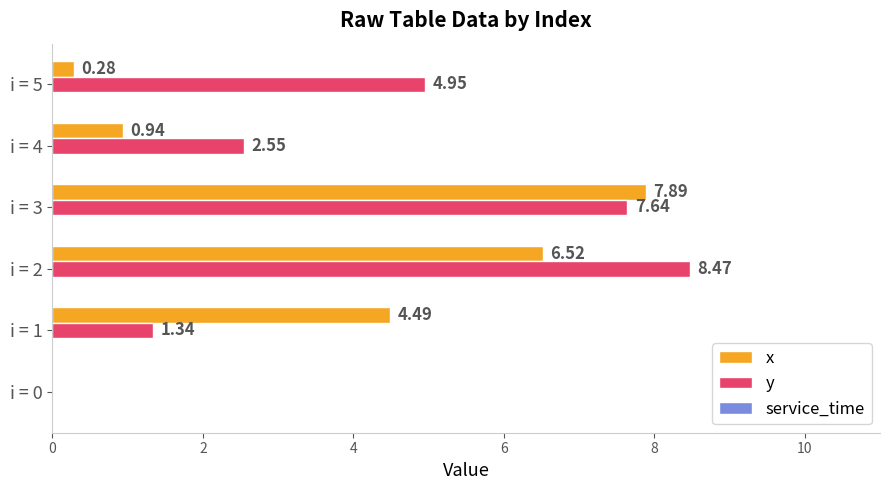

Is the value of y at i = 0 greater than the value of x at i = 5?

No